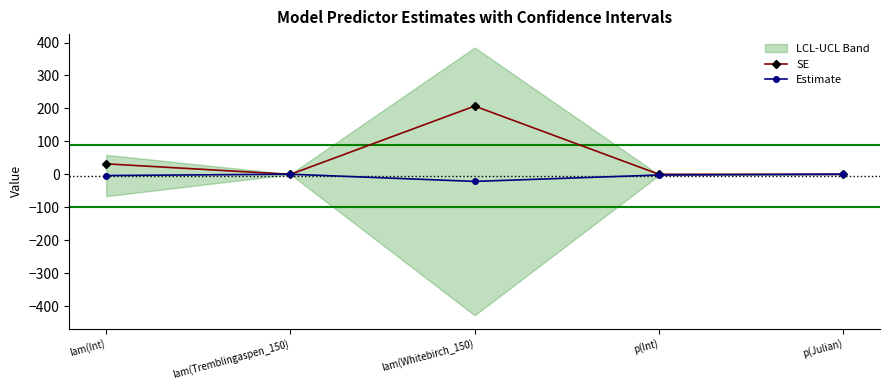

Which series has the widest spread of values?

SE